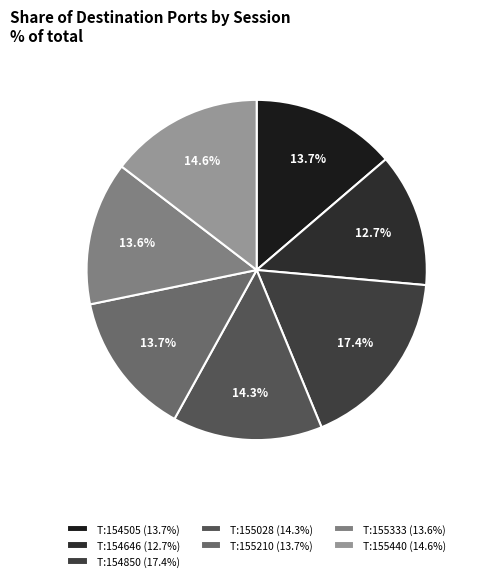

How many slices are in this pie chart?

7